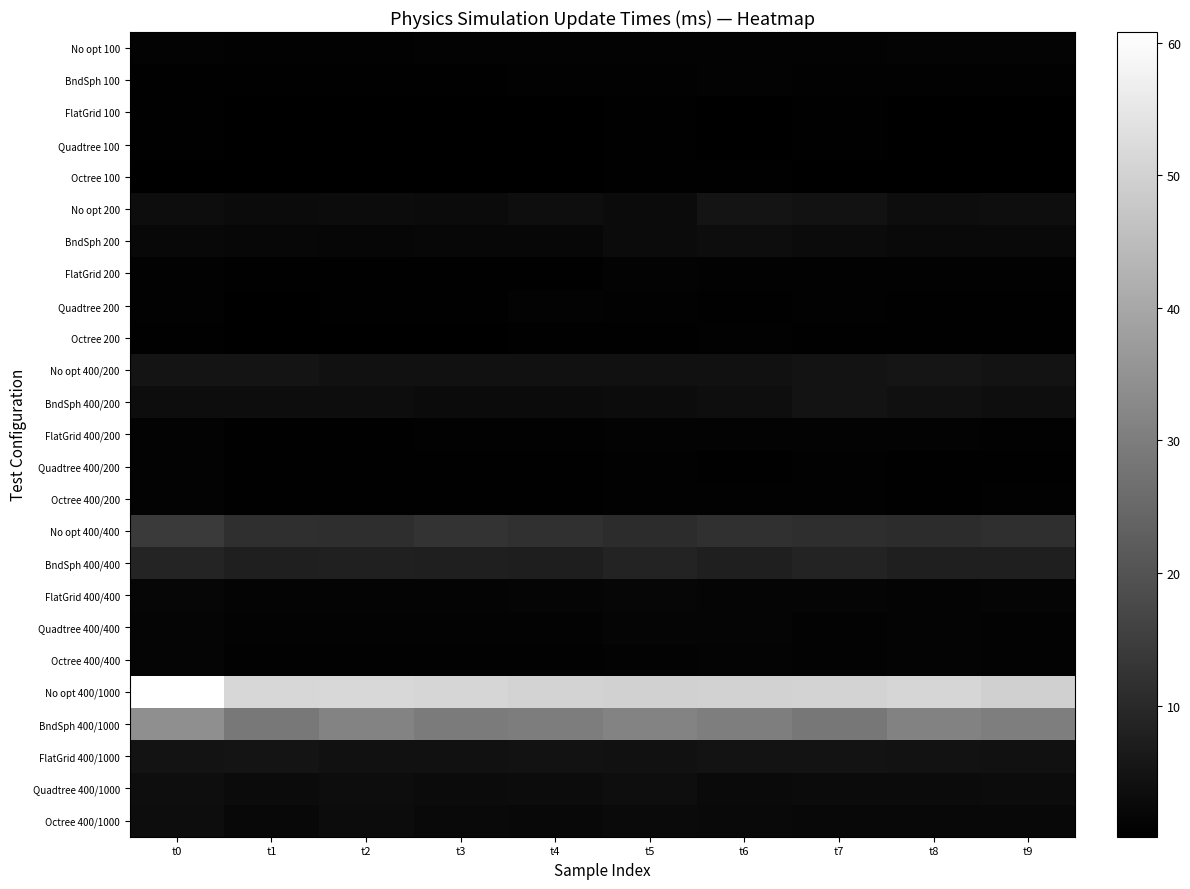

Which has a higher value, t7 or t2?

t7